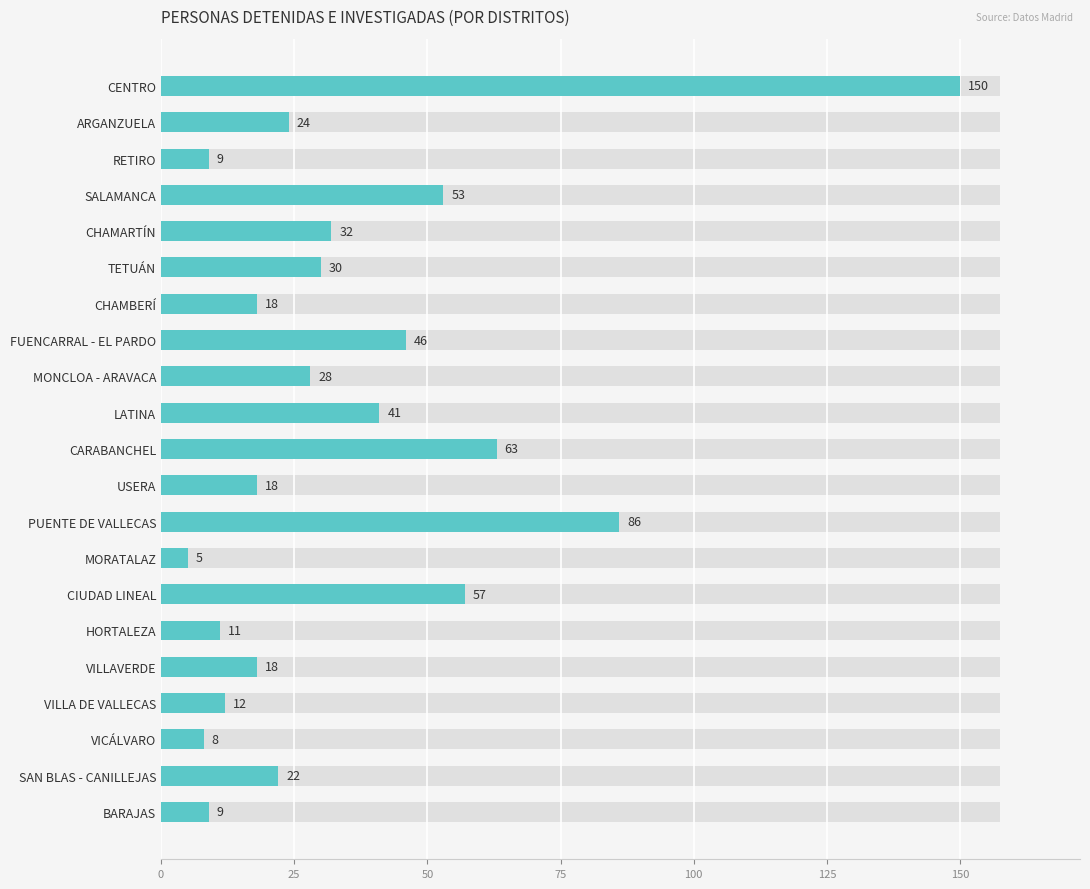

What is the sum of all values?

740